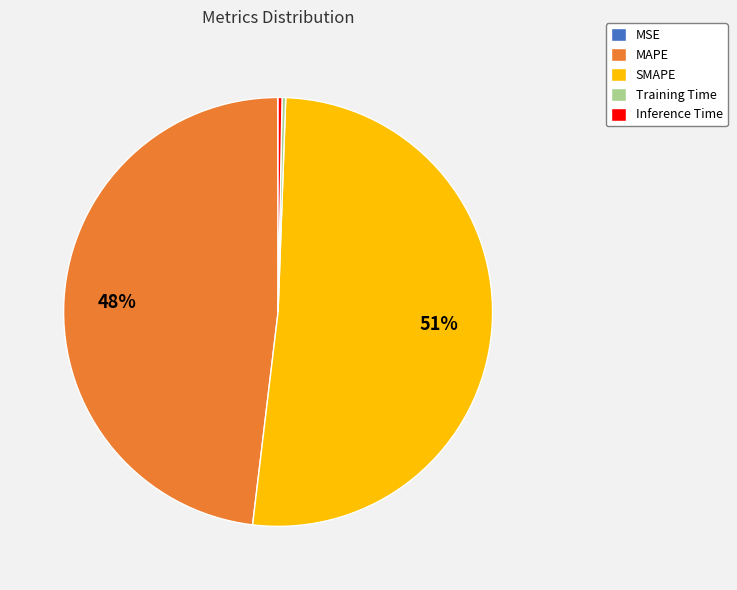

Is the sum of MAPE and Inference Time greater than half?

No